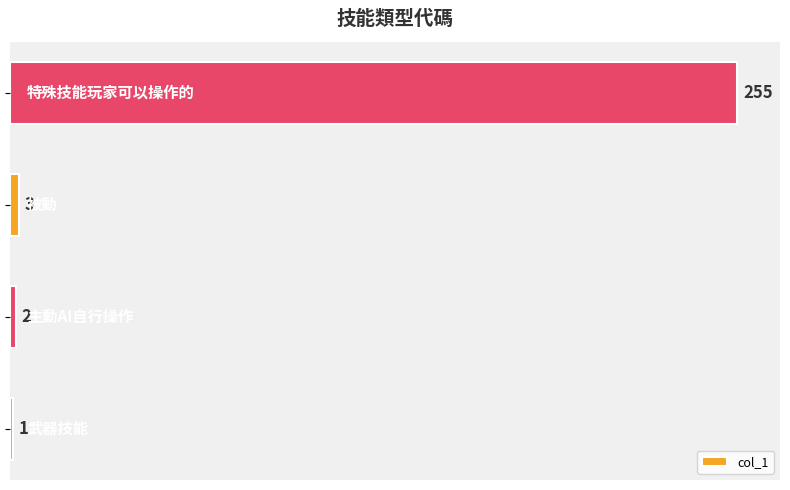

What is the average value?

65